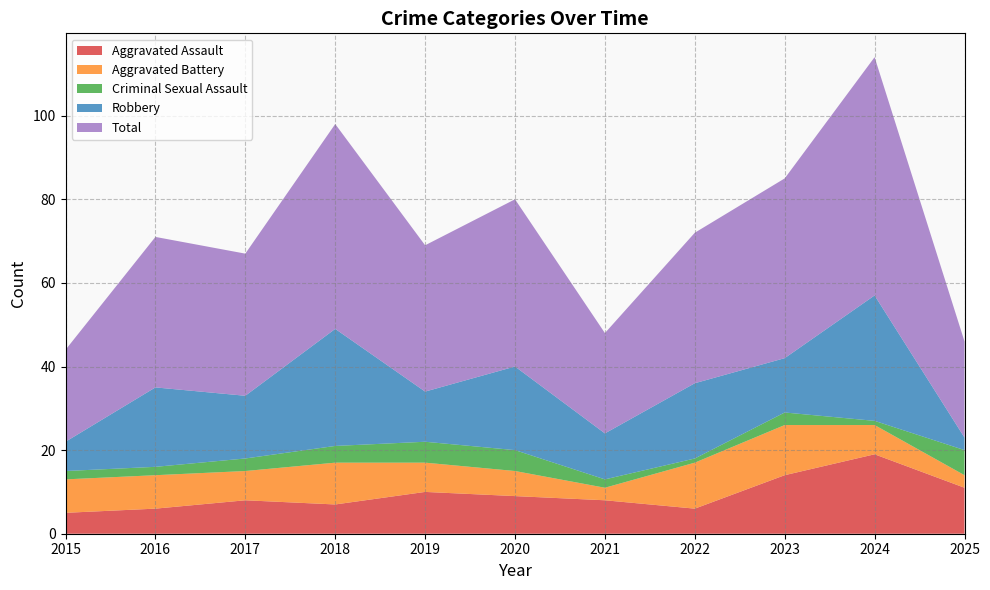

Reading left to right, transcribe all the data shown in this chart.

Aggravated Assault: 2015=5	2016=6	2017=8	2018=7	2019=10	2020=9	2021=8	2022=6	2023=14	2024=19	2025=11
Aggravated Battery: 2015=8	2016=8	2017=7	2018=10	2019=7	2020=6	2021=3	2022=11	2023=12	2024=7	2025=3
Criminal Sexual Assault: 2015=2	2016=2	2017=3	2018=4	2019=5	2020=5	2021=2	2022=1	2023=3	2024=1	2025=6
Robbery: 2015=7	2016=19	2017=15	2018=28	2019=12	2020=20	2021=11	2022=18	2023=13	2024=30	2025=3
Total: 2015=22	2016=36	2017=34	2018=49	2019=35	2020=40	2021=24	2022=36	2023=43	2024=57	2025=23